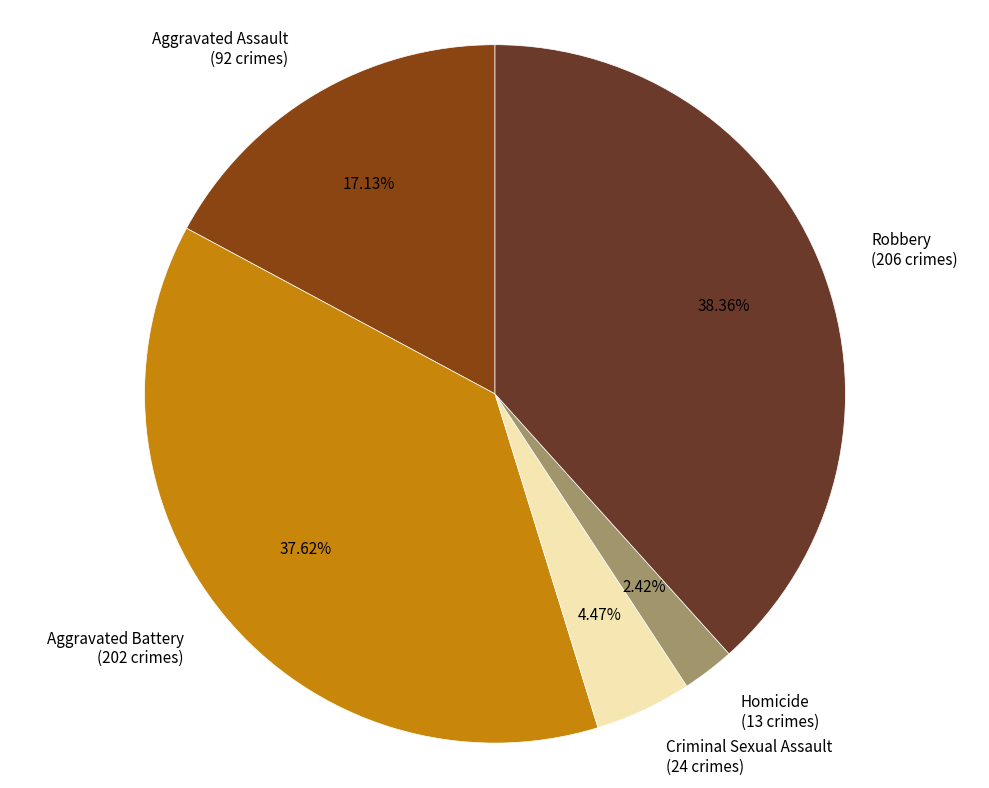

To the nearest percent, what is the average slice percentage?

20%